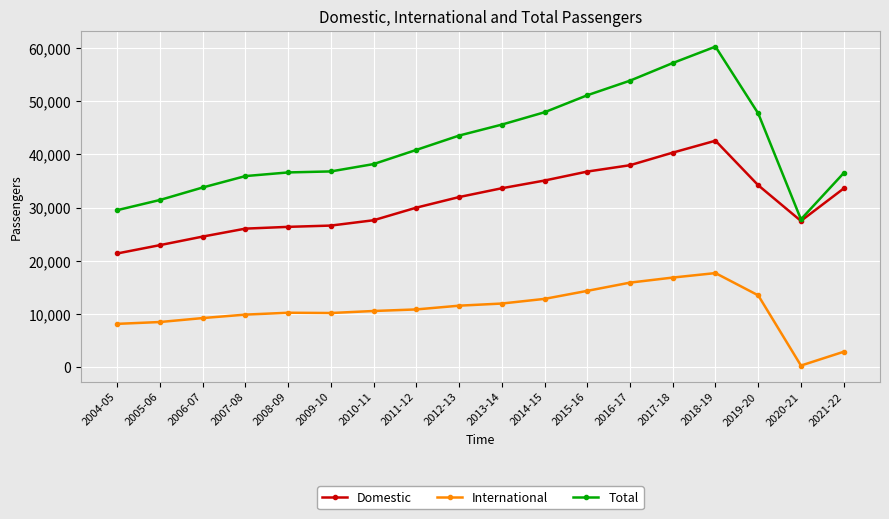

What is the spread (max minus min) of values at 2009-10?

26624